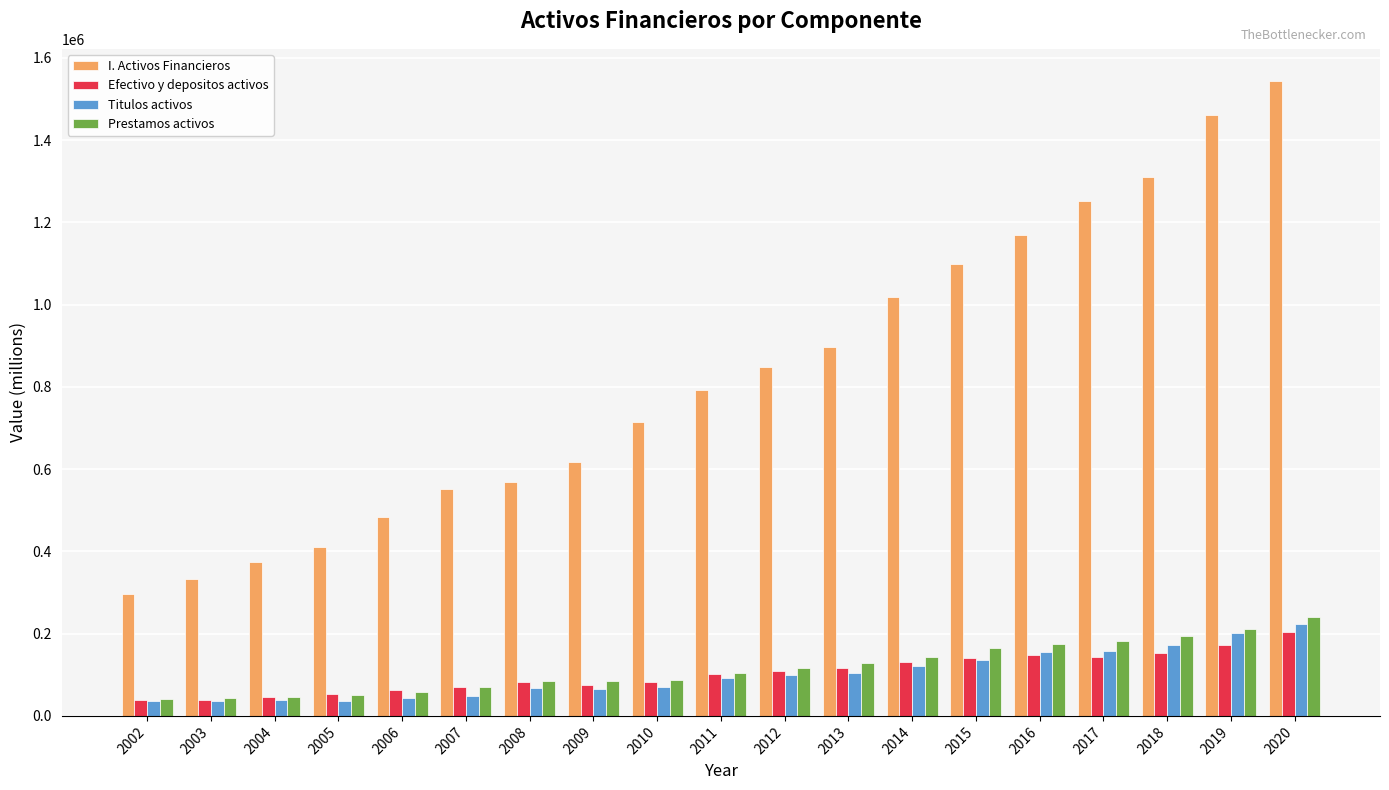

Is it true that Titulos activos equals 136984 at 2015?

True